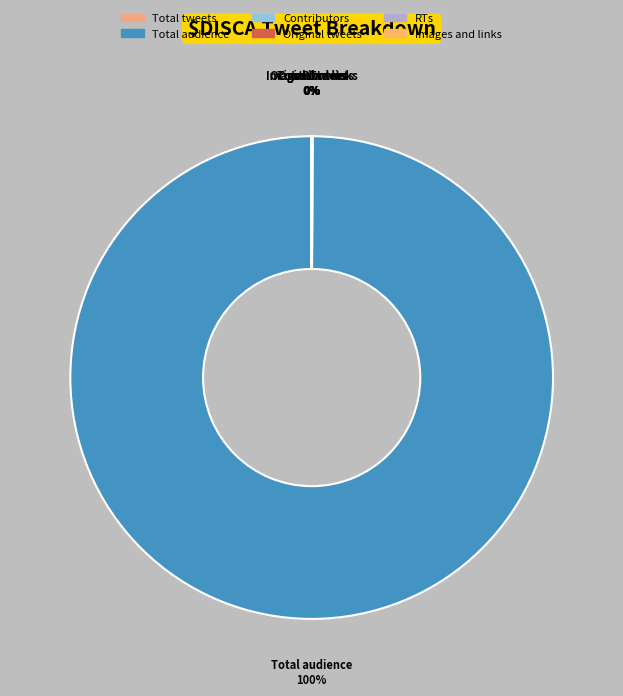

Which slice represents more than half of the pie?

Total audience